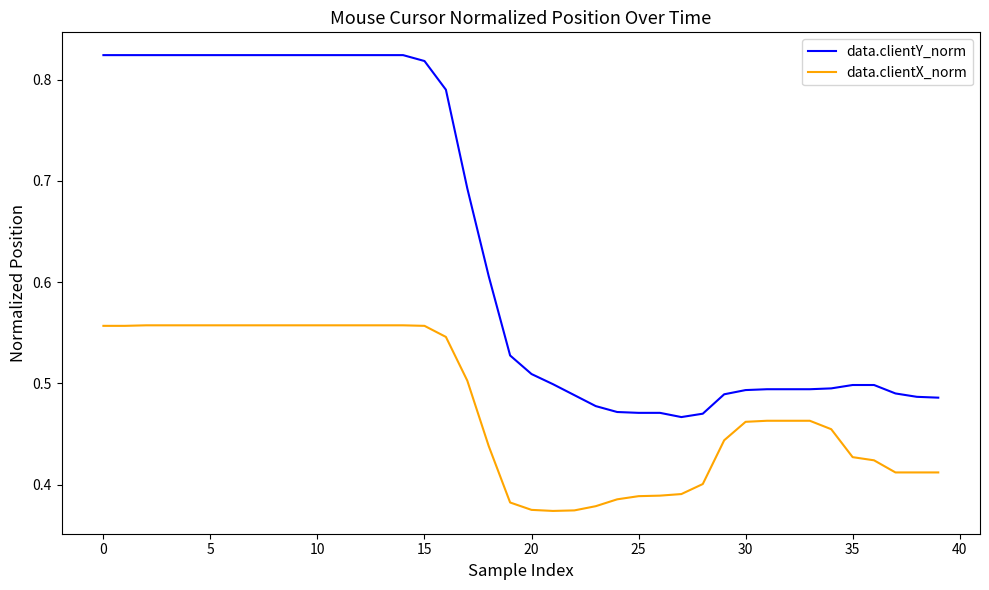

Which series has the widest spread of values?

data.clientY_norm